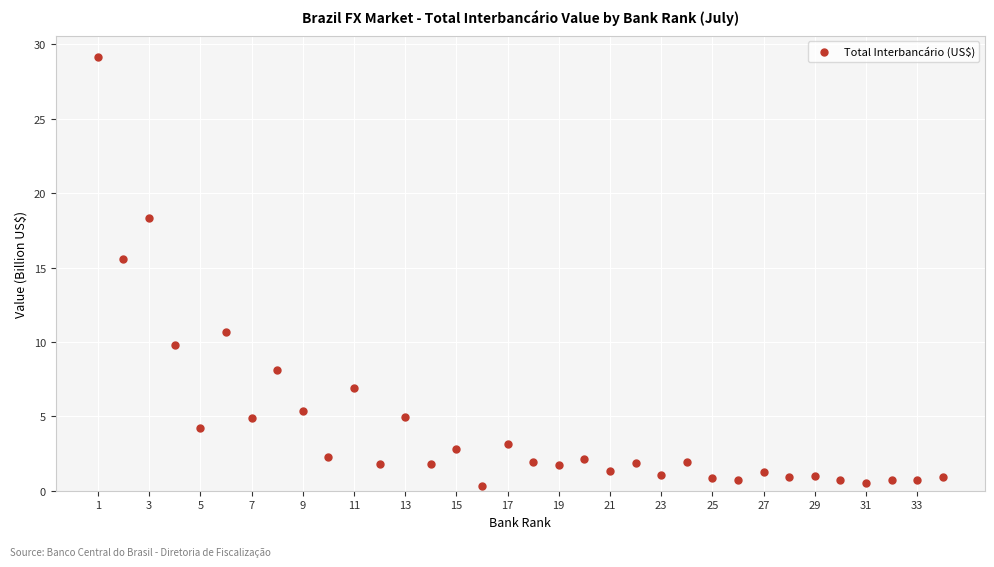

What Y value in the scatter plot is closest to 14?

15.6